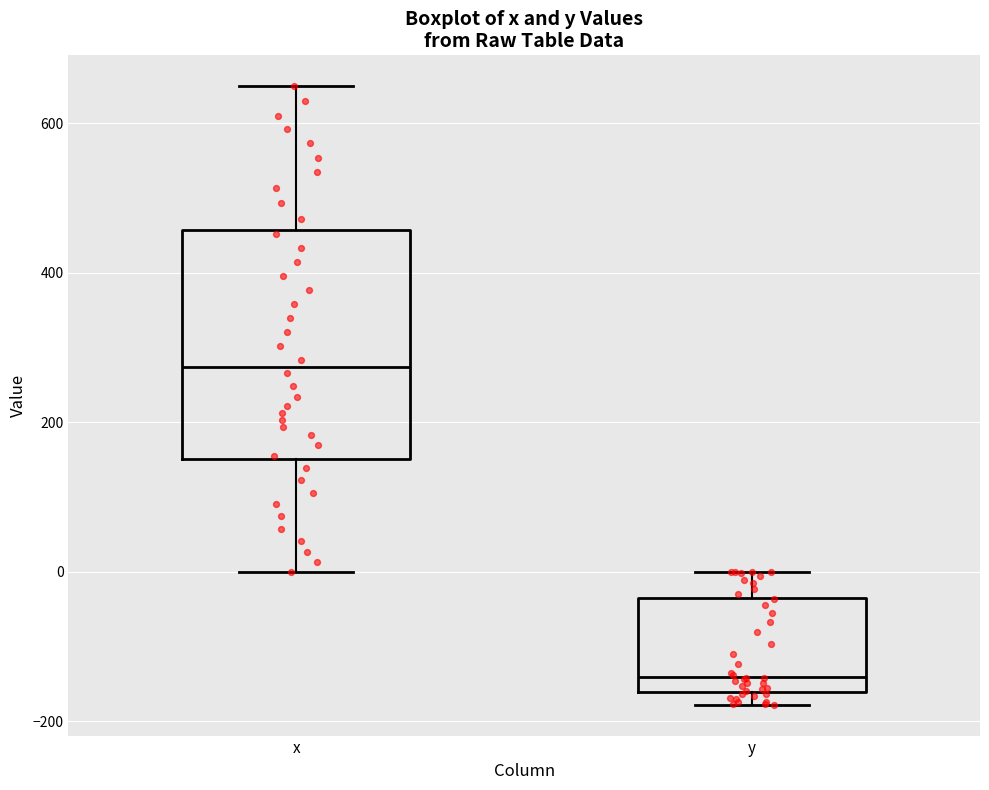

Which box is the tallest, from its lower edge to its upper edge?

x